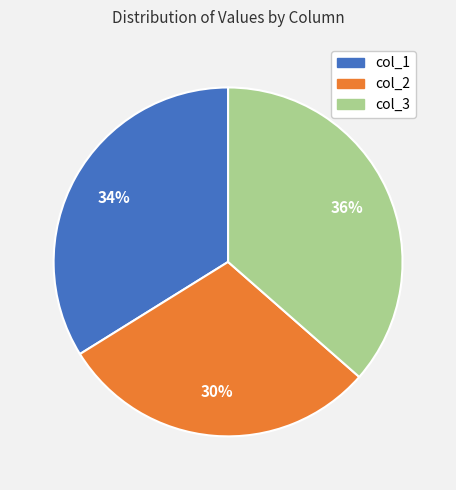

Rank the categories by value from lowest to highest.

col_2, col_1, col_3